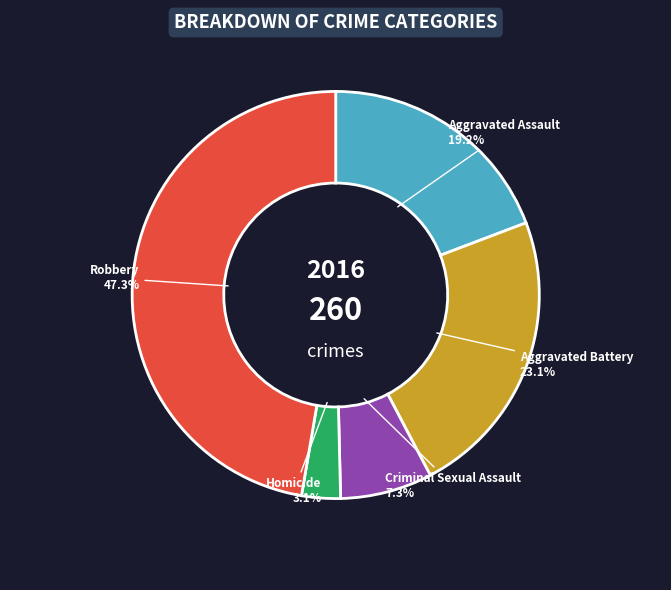

Does any single category account for the majority?

No